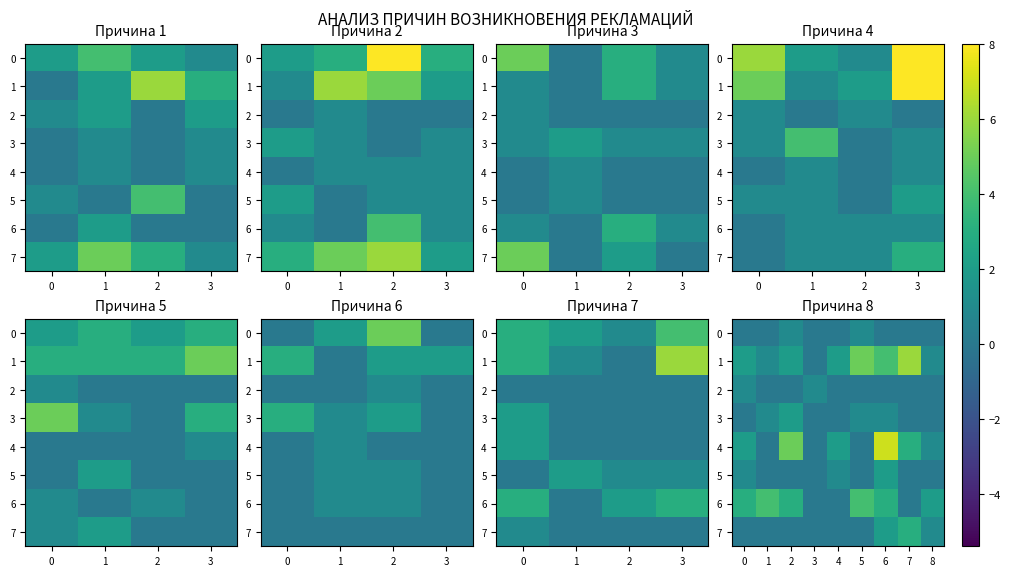

What is the sum of all 6 values?

19